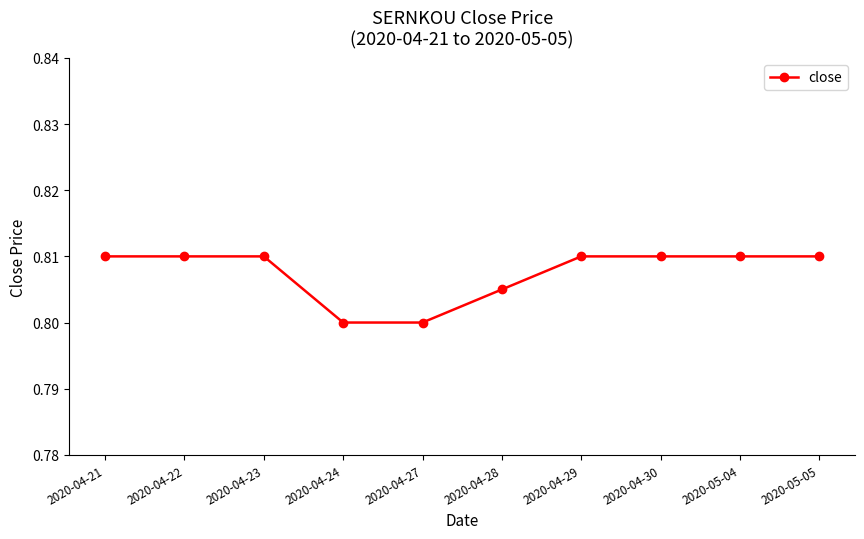

What position from the right is 2020-05-05?

1